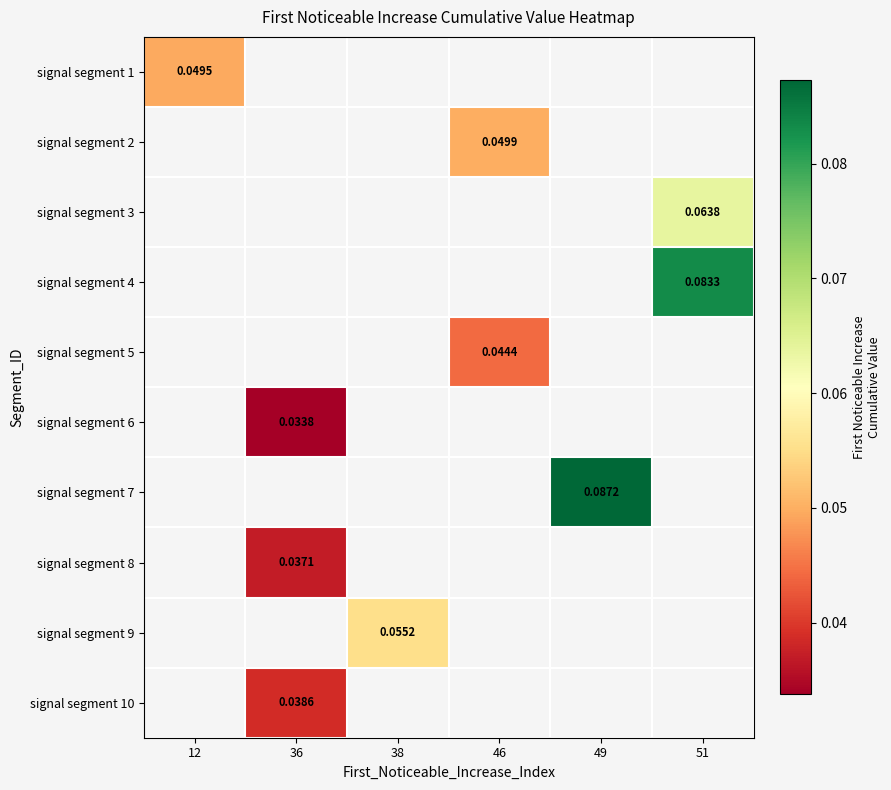

Count the number of categories in the chart.

6